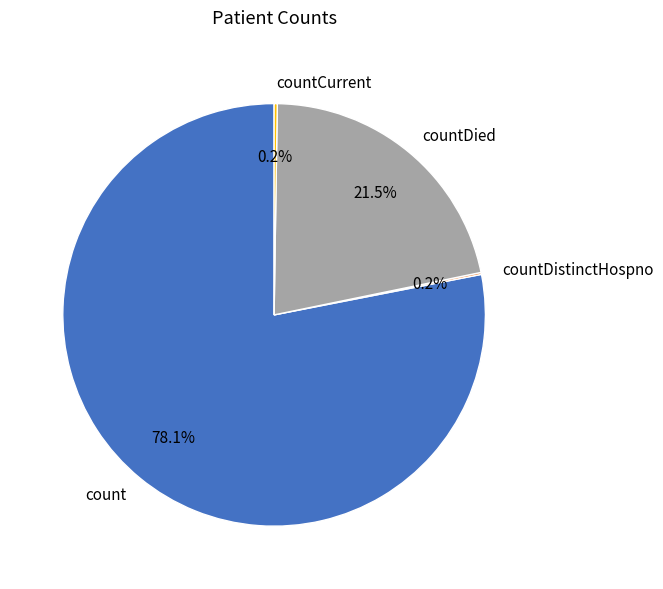

Between countDied and count, which is larger?

count